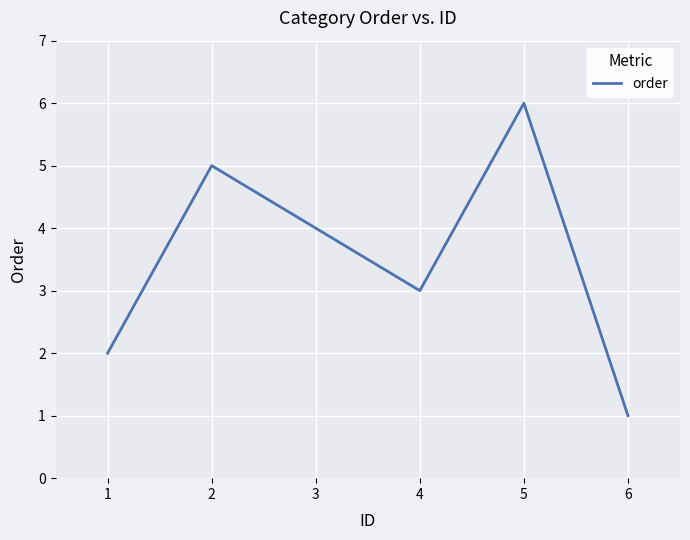

Reading left to right, what are all the values shown in this chart?

1=2	2=5	3=4	4=3	5=6	6=1